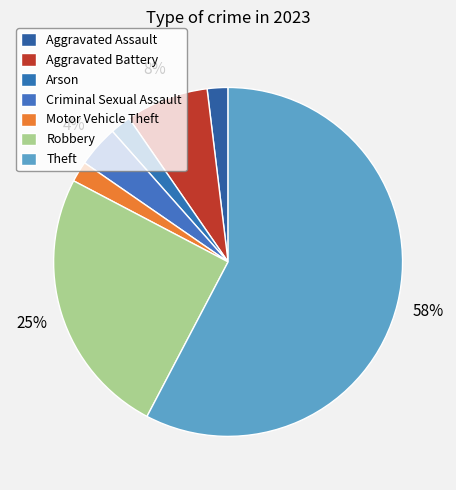

Is Theft the majority of the pie?

Yes